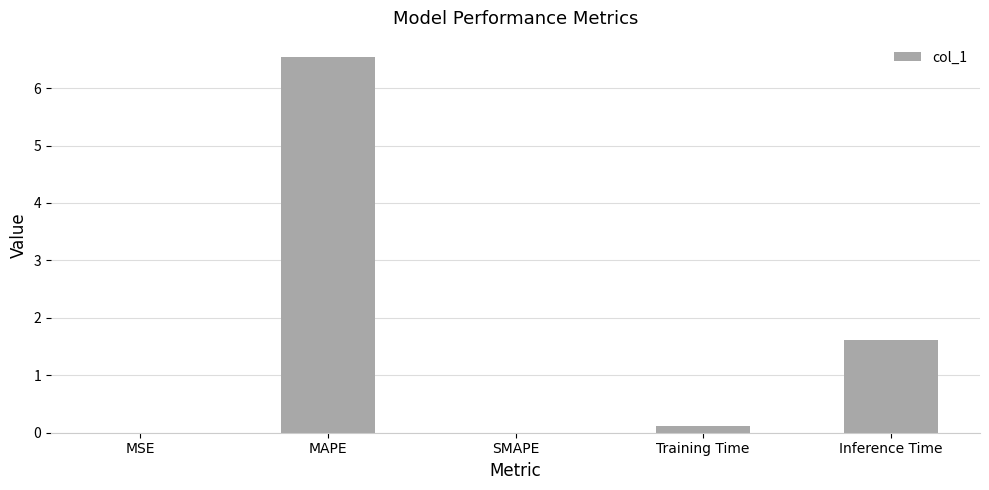

Which category has the highest value across all series?

MAPE